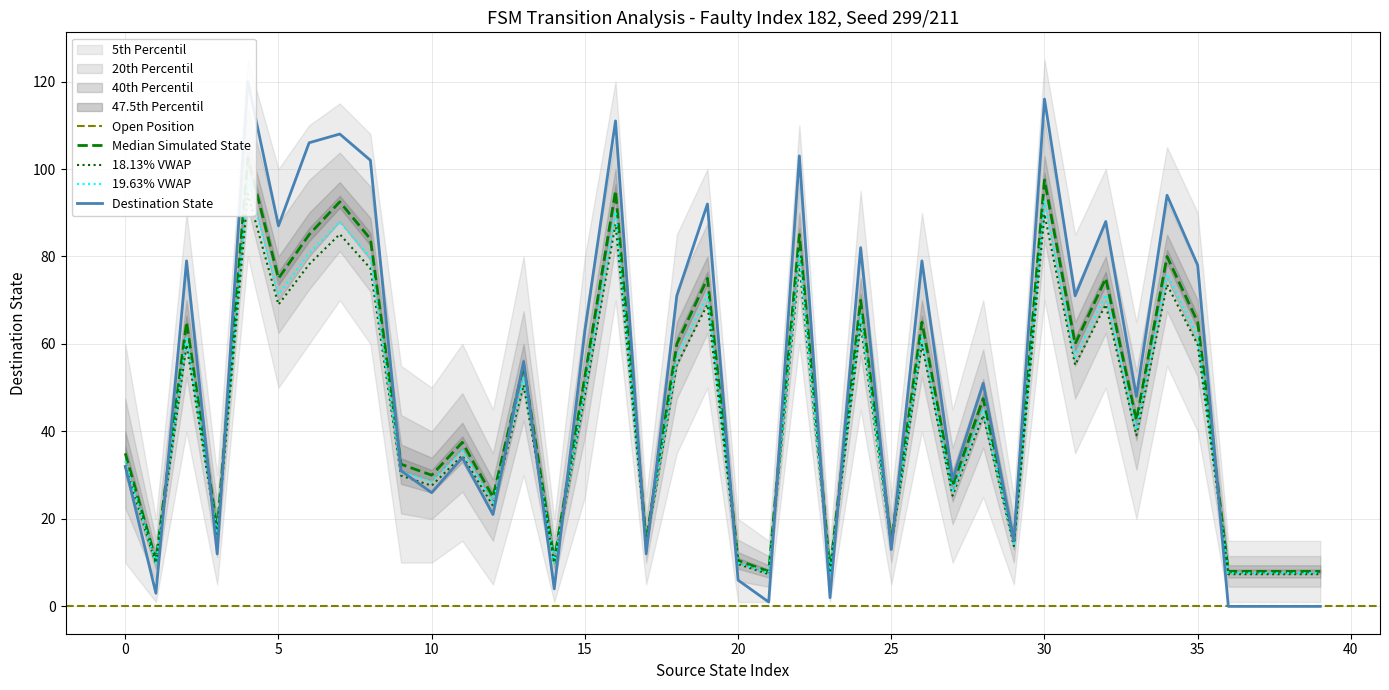

At how many categories does at least one series exceed 11?

31